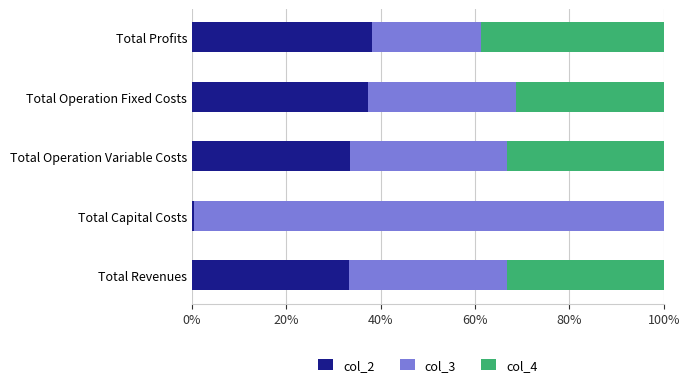

What is the total value across all series at Total Operation Fixed Costs?

100.0